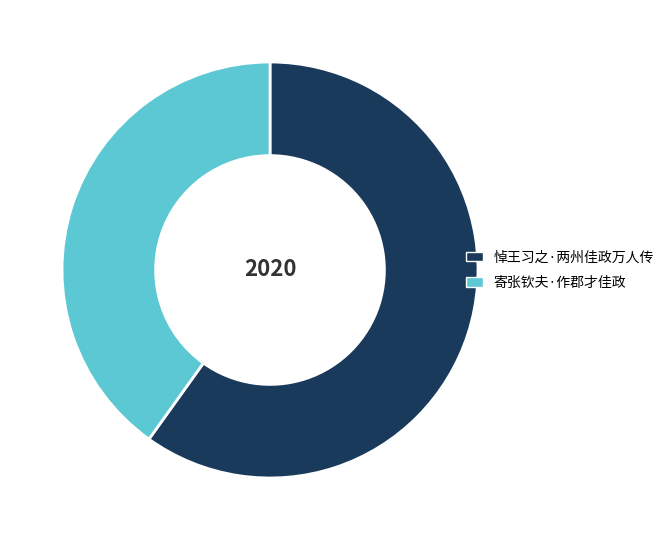

Is it true that 寄张钦夫·作郡才佳政 is 40% of the pie?

True